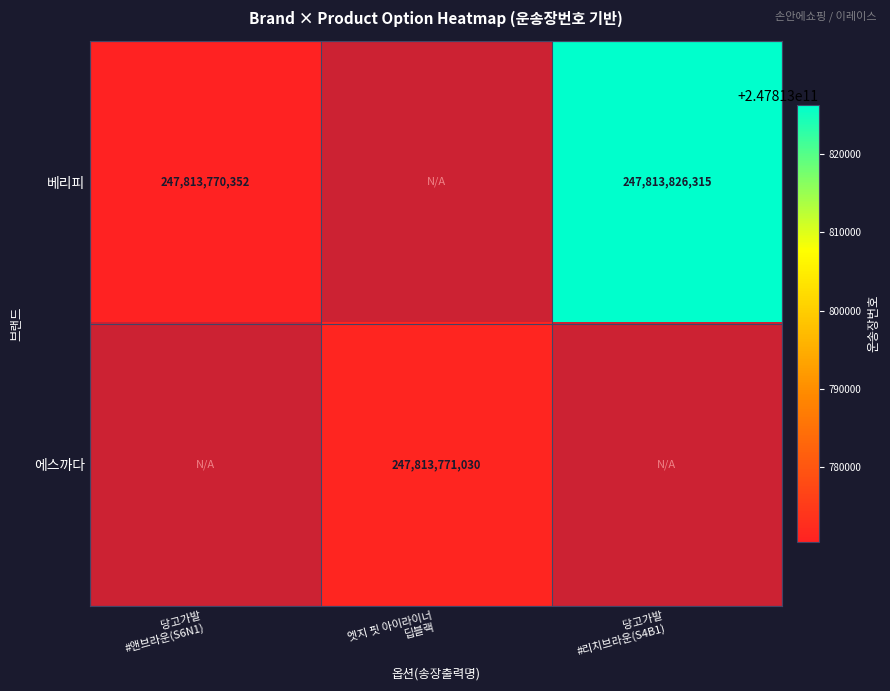

How many data points does each series have?

3